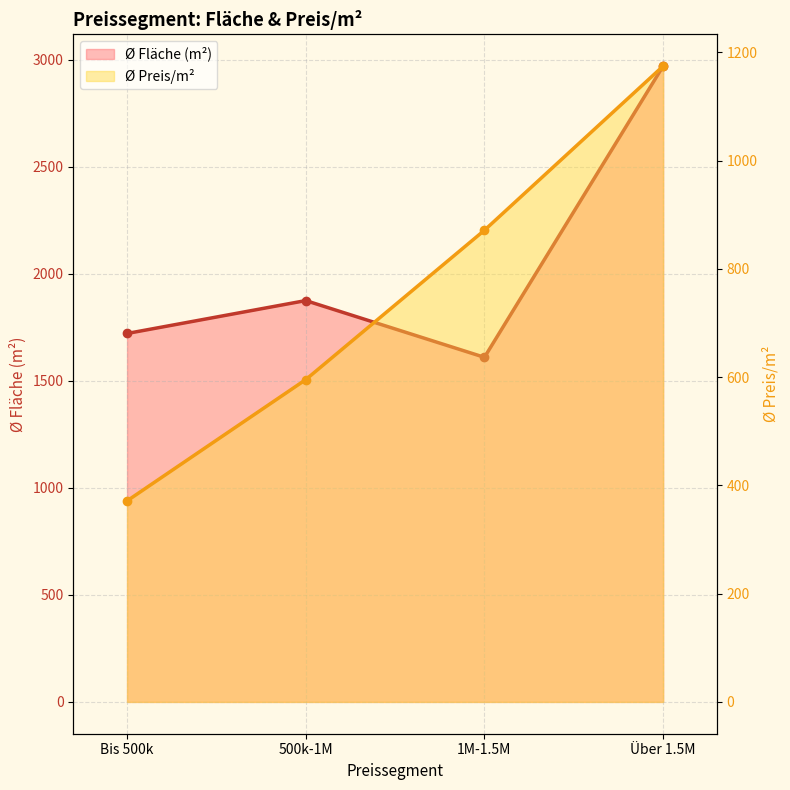

The value of Ø Fläche (m²) at Über 1.5M is 2970.5. True or false?

True